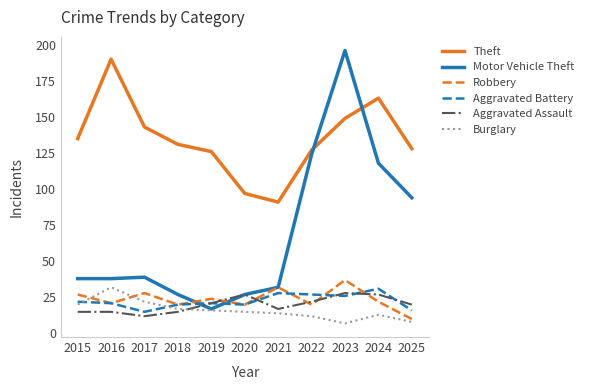

How many categories are shown in the chart?

11